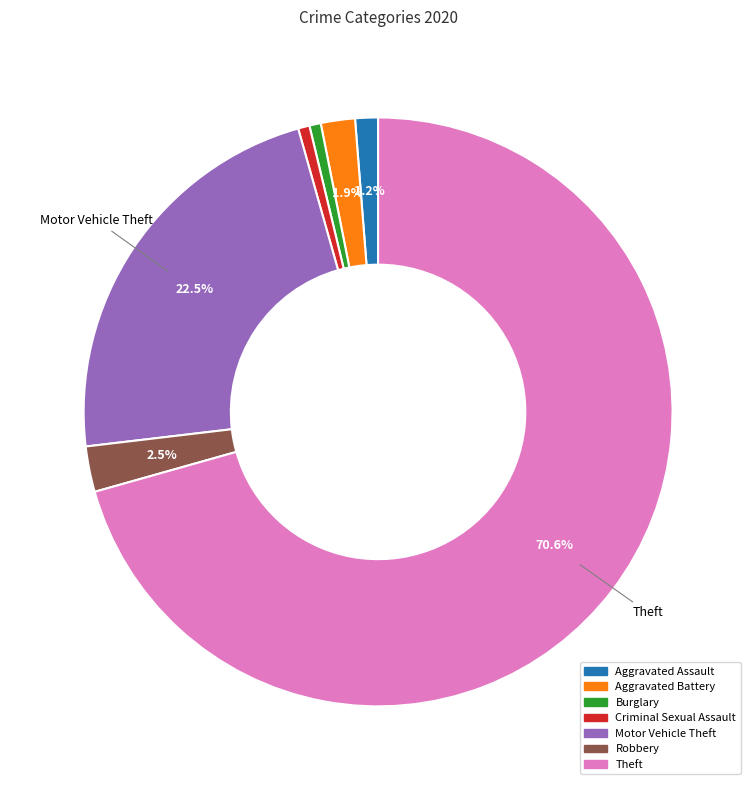

To the nearest percent, what portion does Aggravated Assault represent?

1%